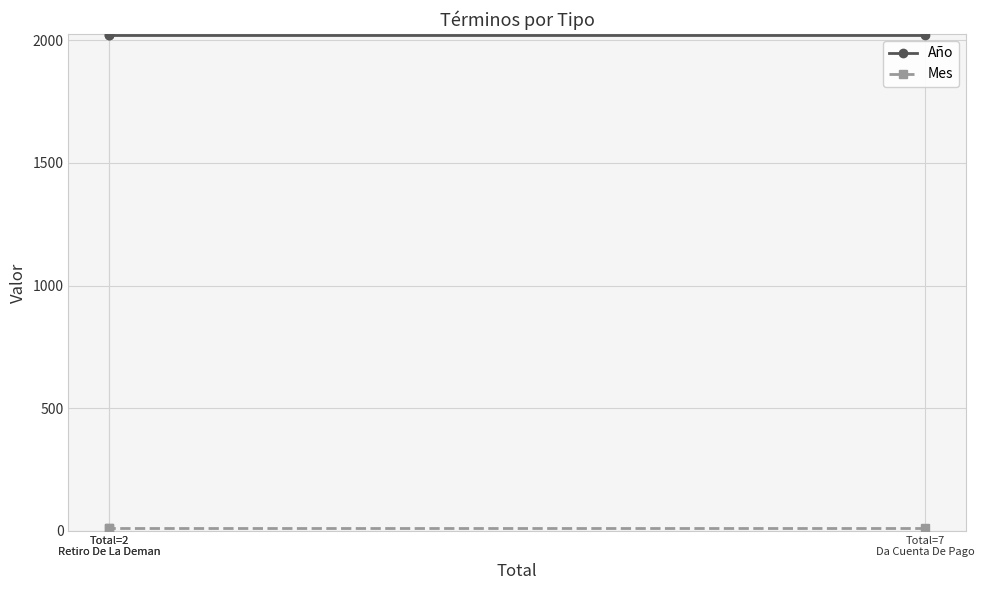

How many lines are shown in the chart?

2